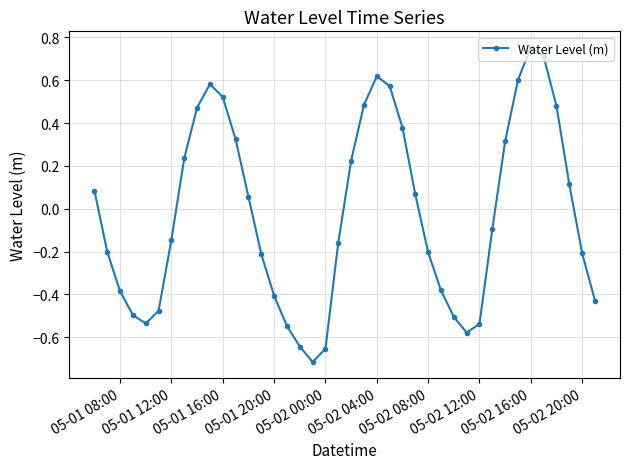

What is the difference between the maximum and minimum values?

1.5